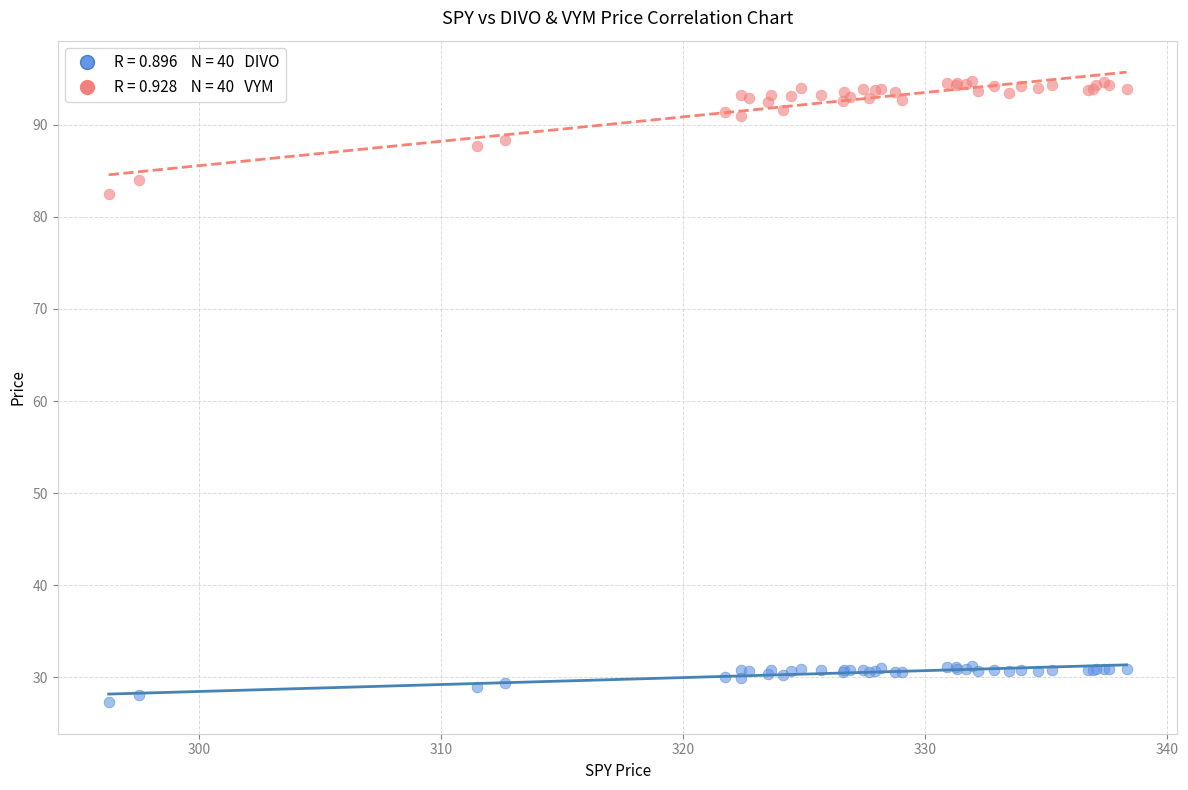

Across all series, what Y value is closest to 61?

82.5